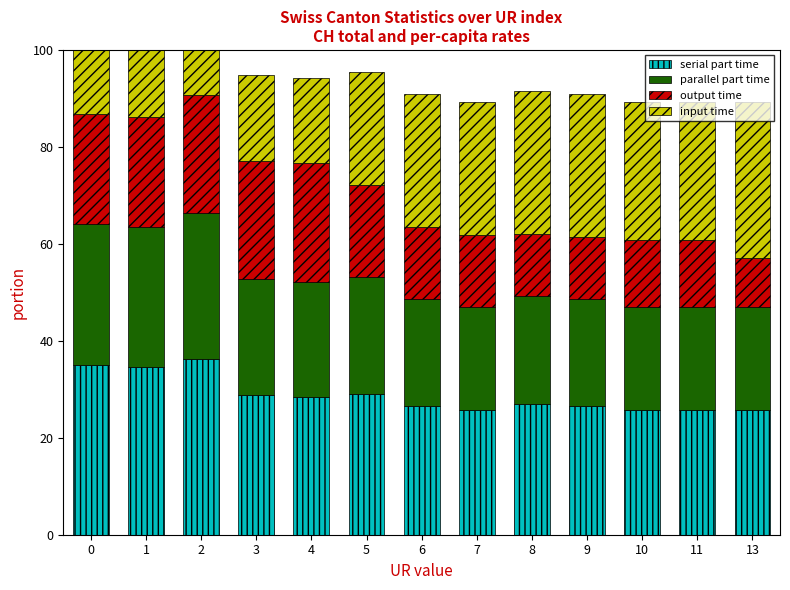

Reading left to right, list all the values displayed in this chart.

serial part time: 0=34.9	1=34.6	2=36.2	3=28.7	4=28.4	5=29.0	6=26.6	7=25.6	8=26.9	9=26.6	10=25.6	11=25.6	13=25.6
parallel part time: 0=29.1	1=28.8	2=30.1	3=23.9	4=23.7	5=24.2	6=22.1	7=21.4	8=22.4	9=22.1	10=21.4	11=21.4	13=21.4
output time: 0=22.8	1=22.8	2=24.5	3=24.5	4=24.5	5=19.0	6=14.8	7=14.8	8=12.8	9=12.8	10=13.8	11=13.8	13=10.1
input time: 0=19.4	1=19.4	2=17.7	3=17.7	4=17.7	5=23.2	6=27.4	7=27.4	8=29.4	9=29.4	10=28.4	11=28.4	13=32.1